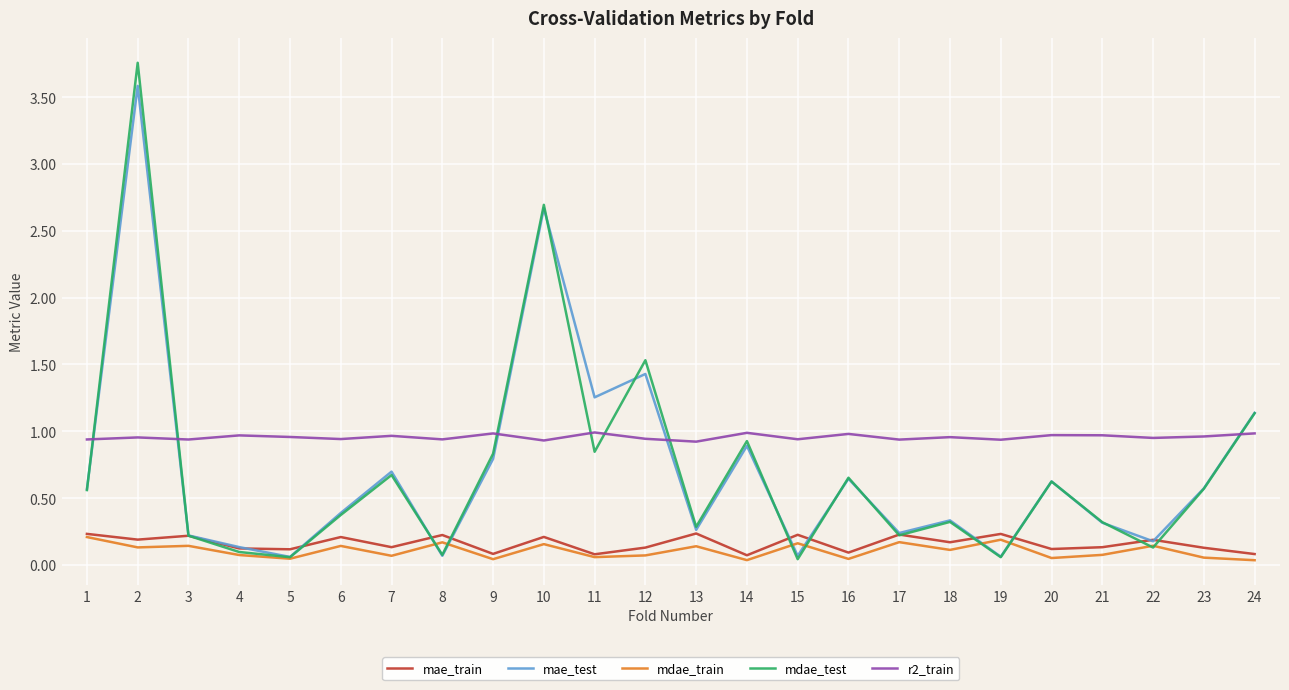

The r2_train series shows 1.0 at 24. True or false?

True